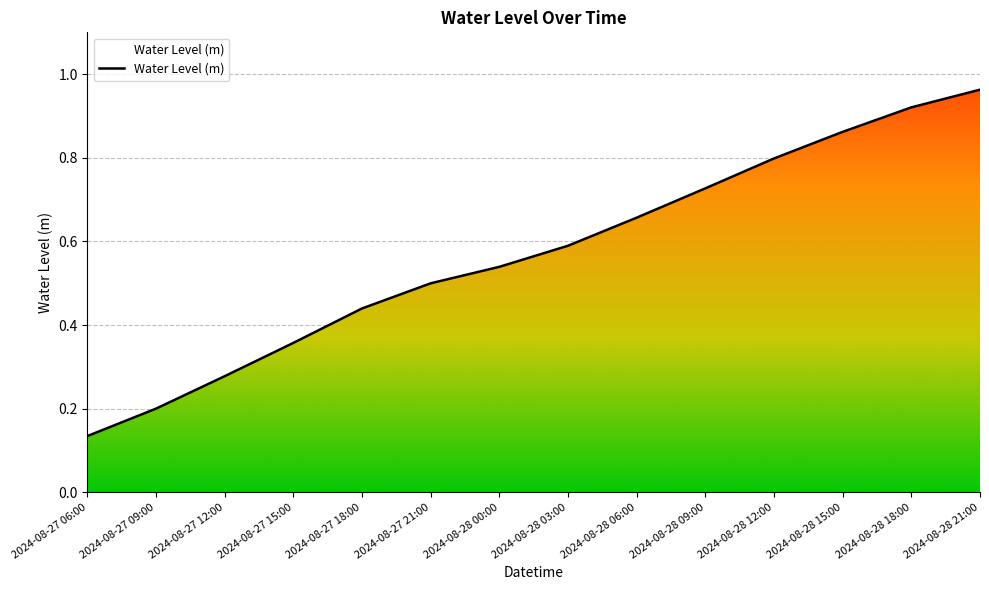

How many series are shown in this chart?

1